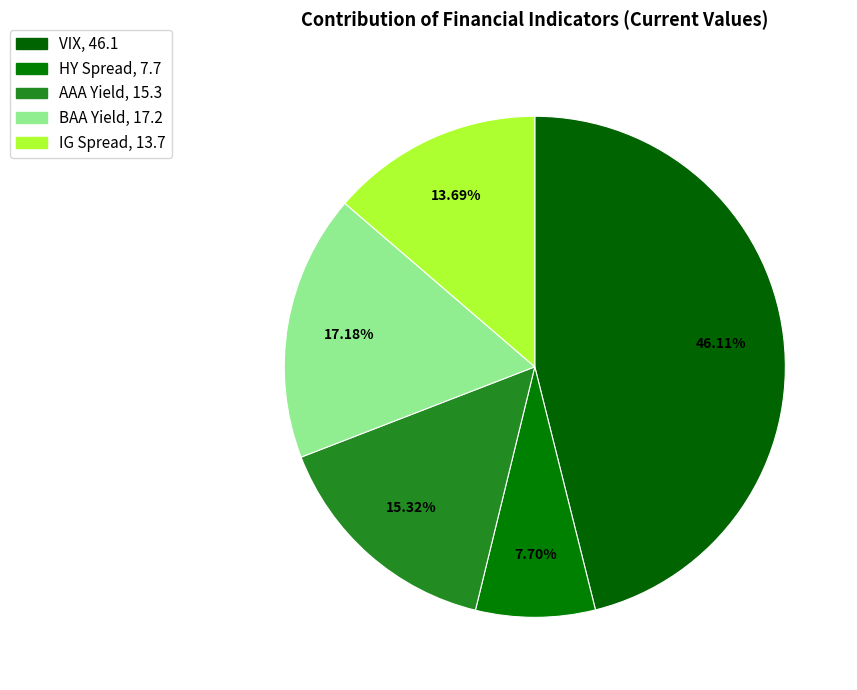

Count the number of slices in the pie.

5